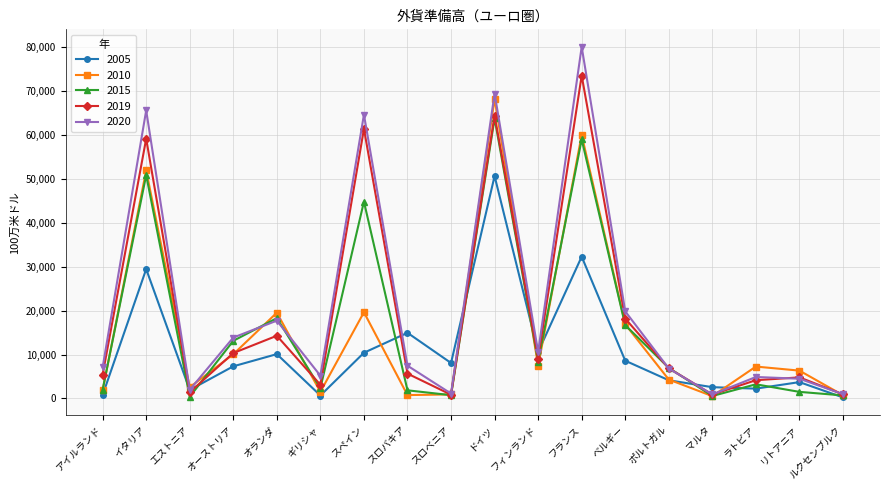

How many lines are shown in the chart?

5